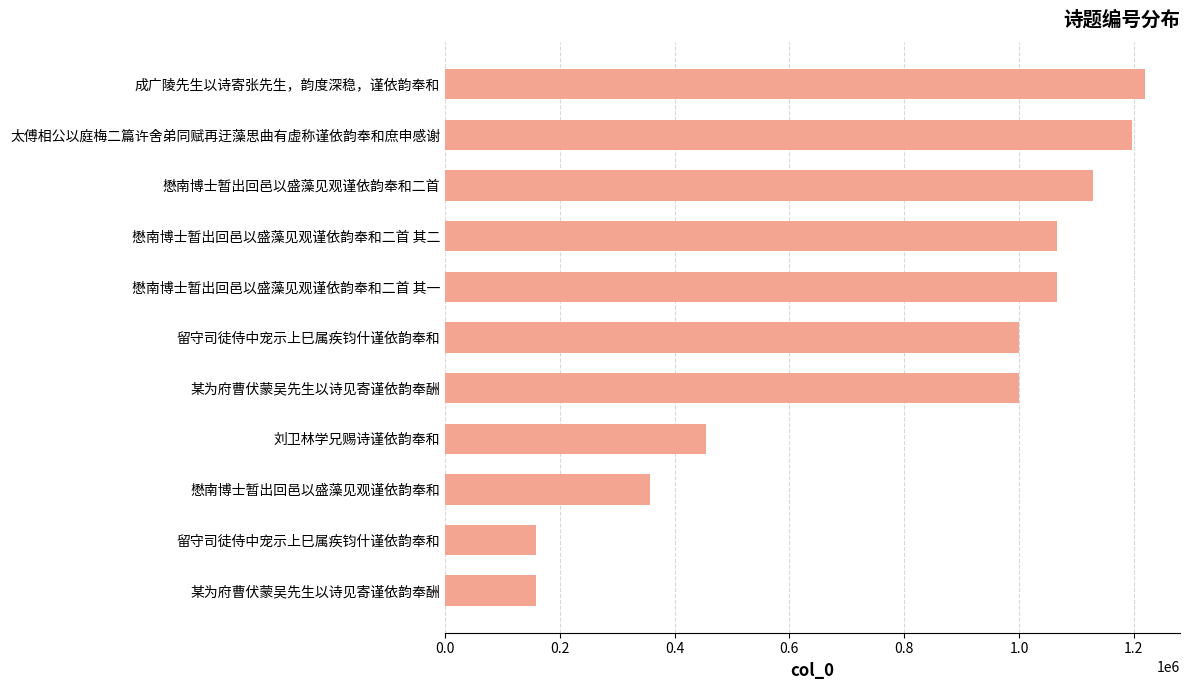

How many data points does each series have?

11